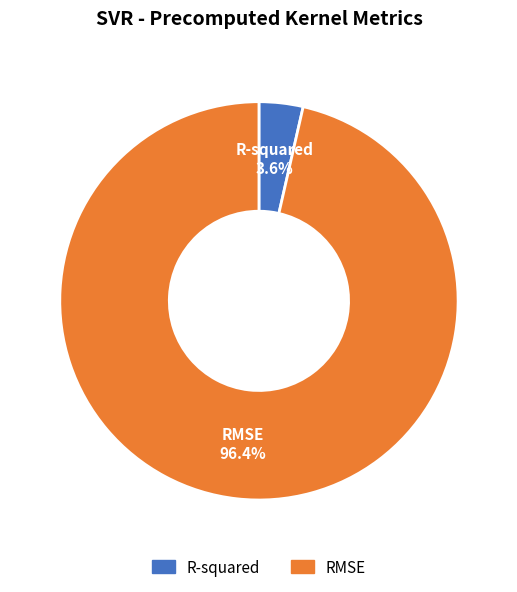

Which category accounts for the majority?

RMSE